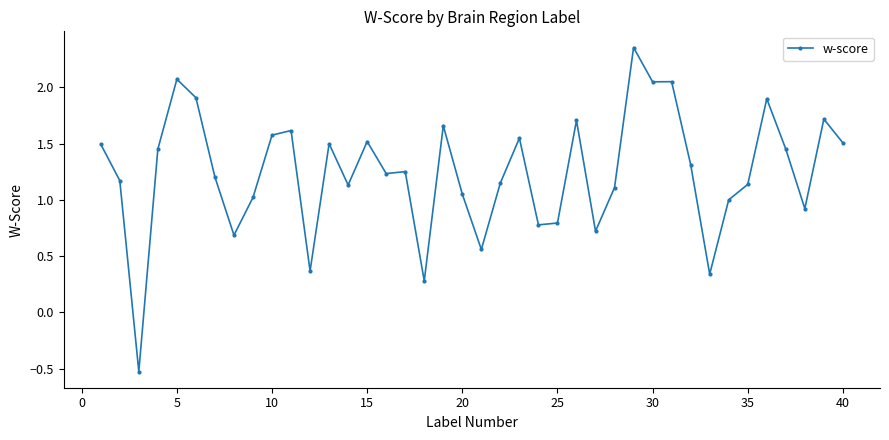

What is the smallest value displayed?

-0.5